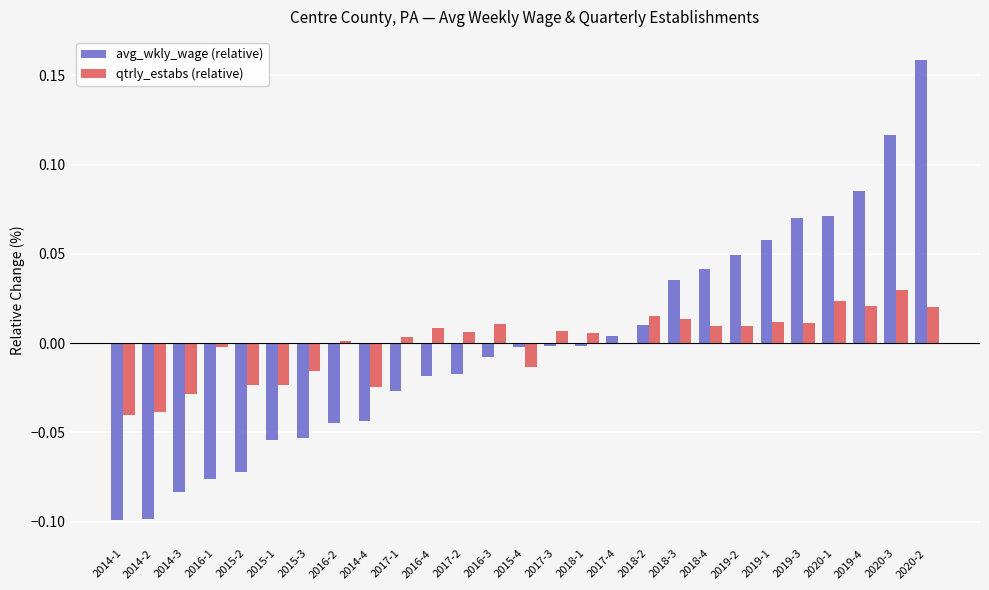

Count the number of categories in the chart.

27